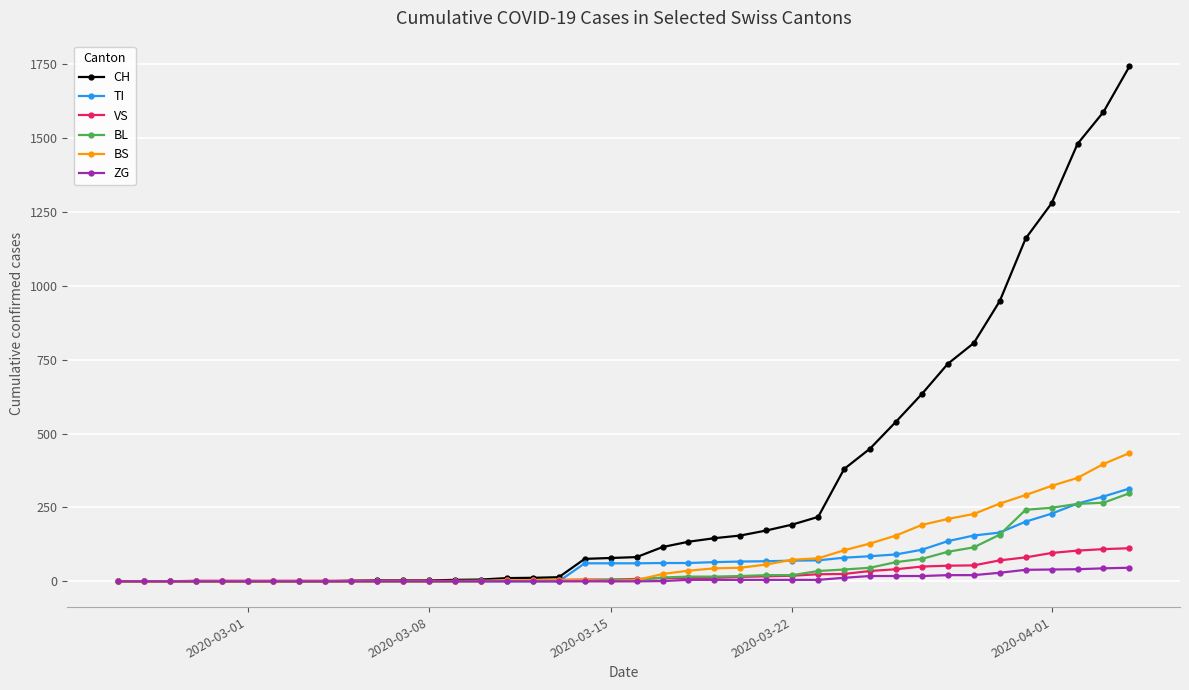

Which series has the largest total across all categories?

CH